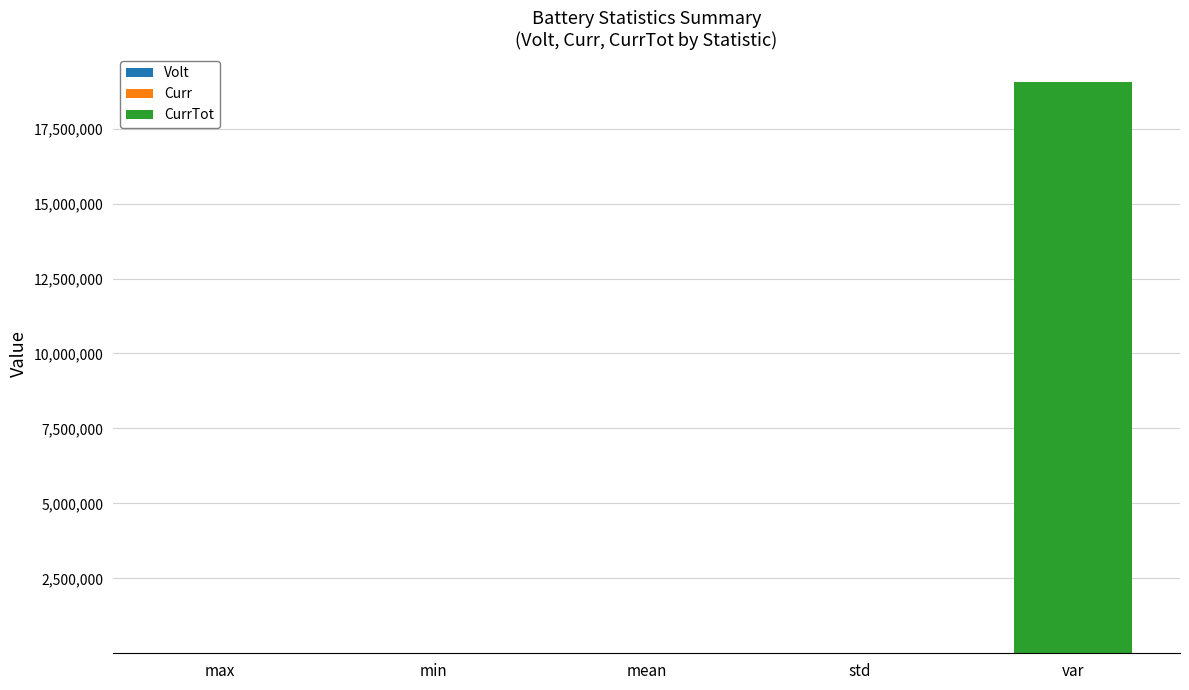

At which category is the sum across all series the highest?

var